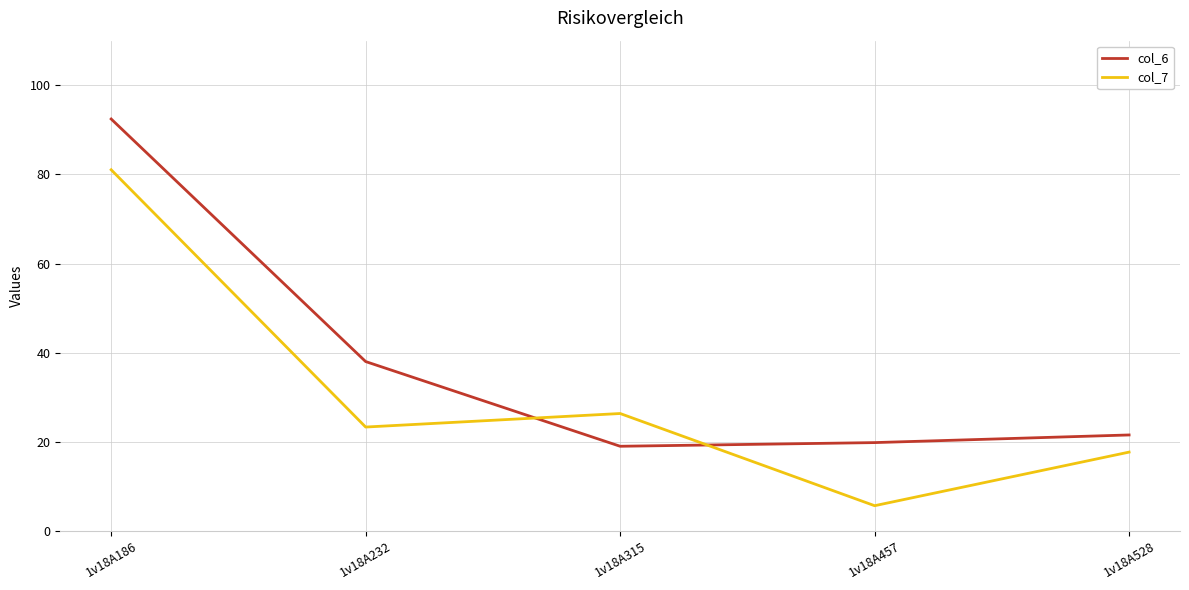

Reading left to right, extract all data points from this chart.

col_6: 92.4	38.0	19.0	19.8	21.5
col_7: 81.0	23.3	26.3	5.7	17.7